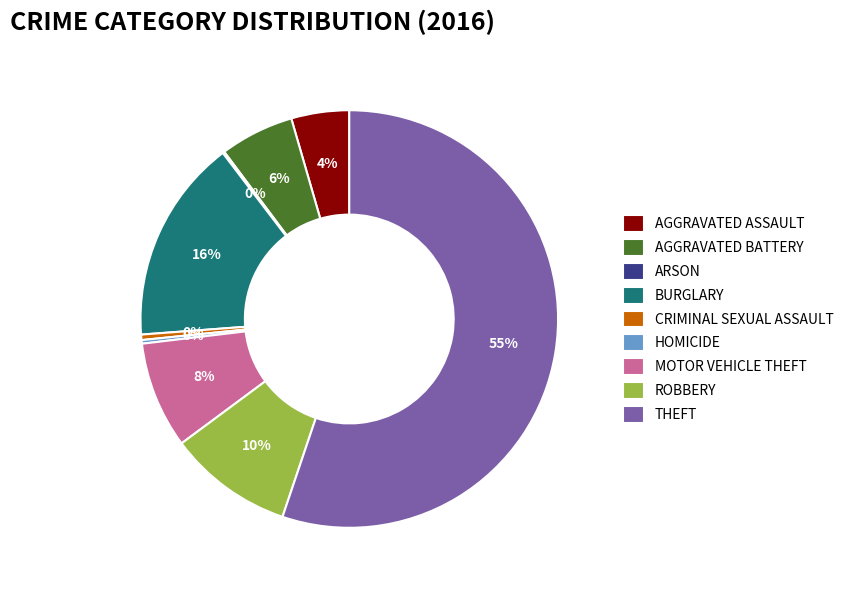

To the nearest percent, what is the difference between the BURGLARY and ROBBERY slice percentages?

6%